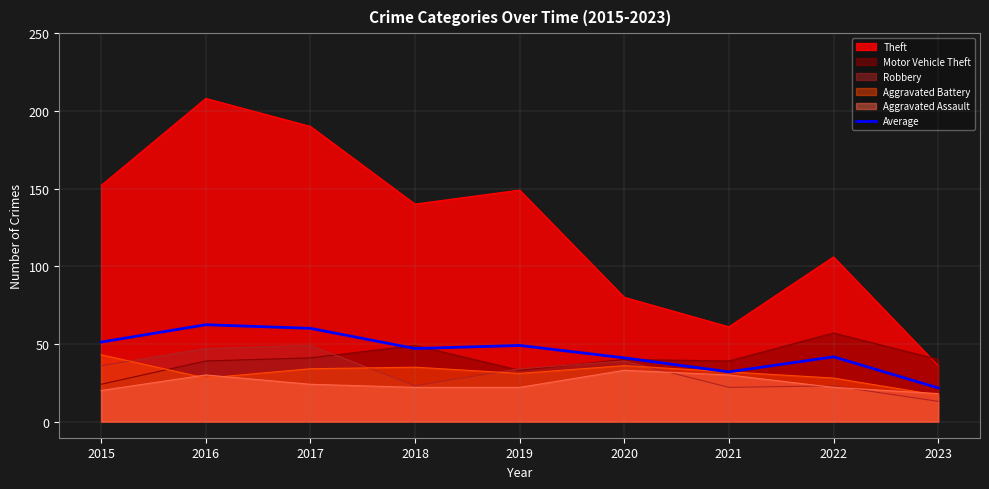

Count the number of categories in the chart.

9